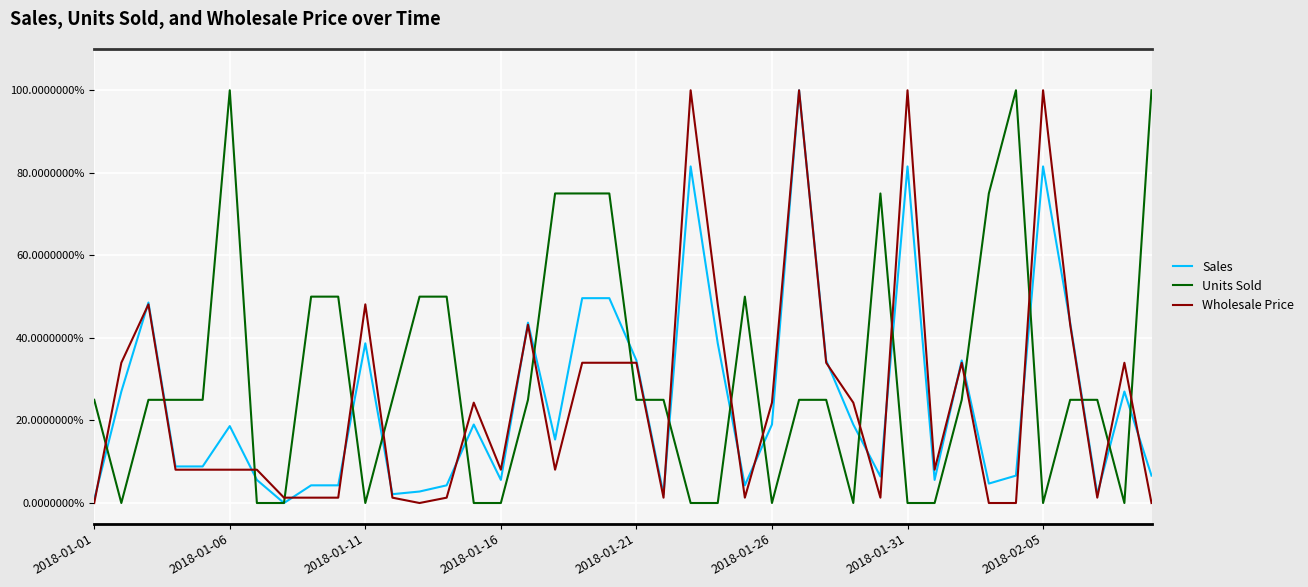

What is the difference between the second highest and minimum values in the Sales series?

0.8